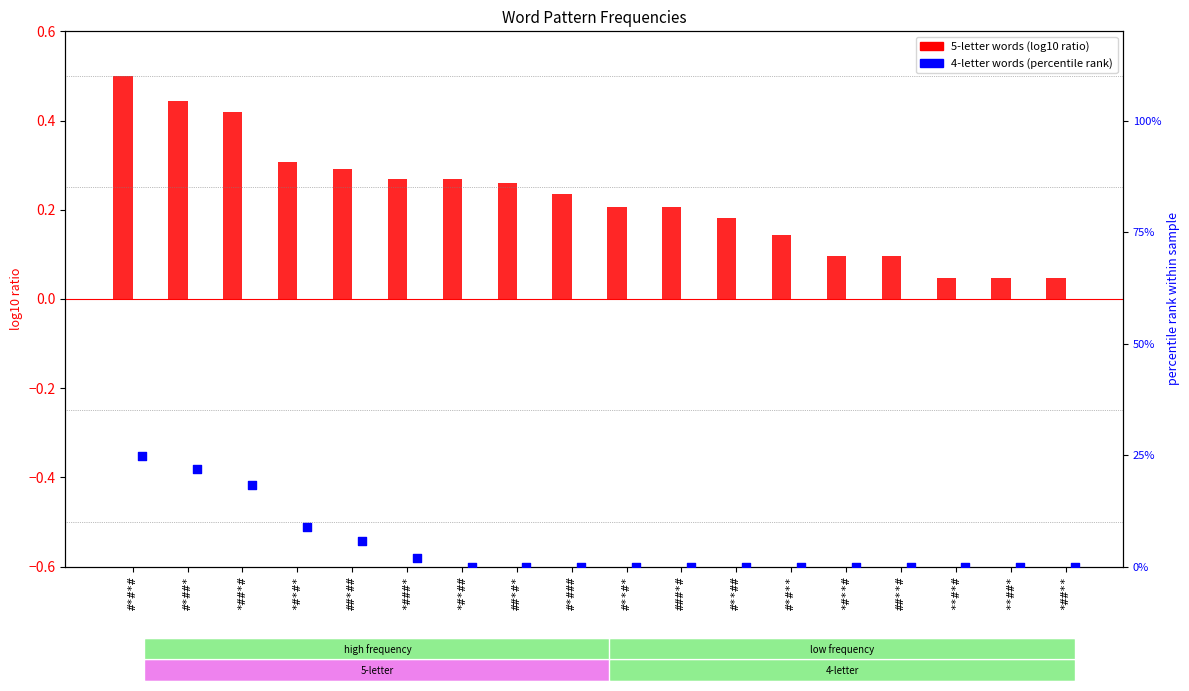

At which category is the sum across all series the highest?

#*#*#